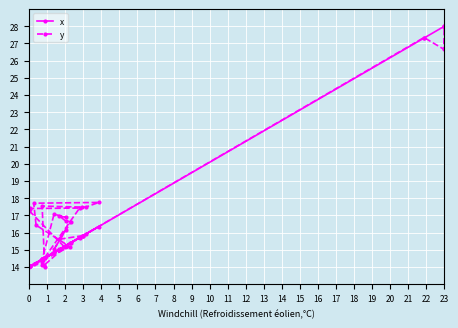

True or false: x has more than 0 interior local peaks.

True